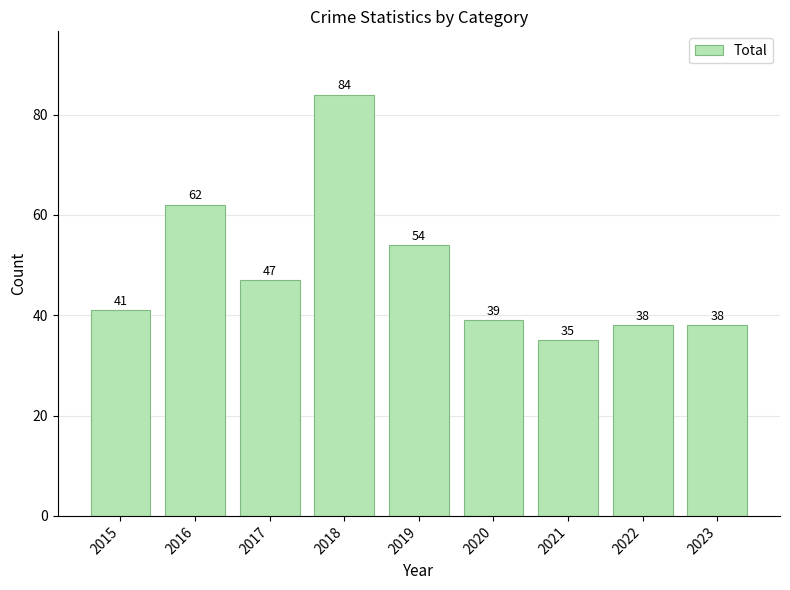

How many data points does each series have?

9